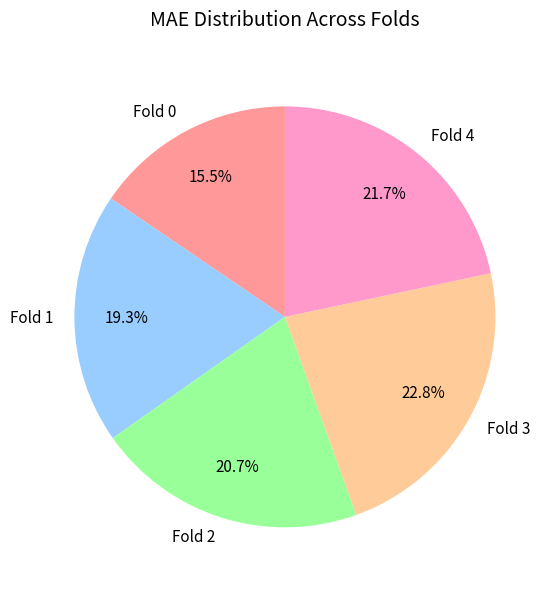

What is the largest slice in the pie chart?

Fold 3